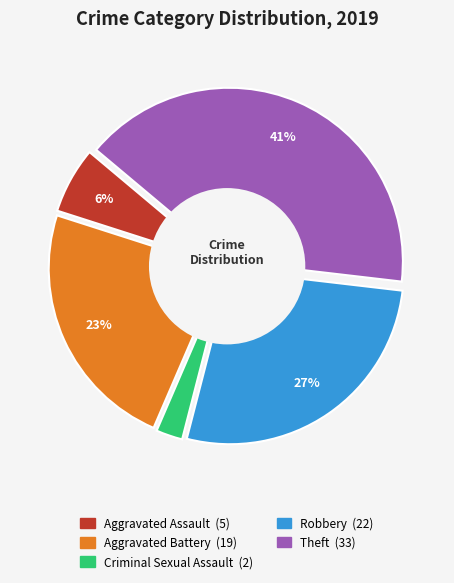

The Criminal Sexual Assault slice represents 2% of the pie. True or false?

True